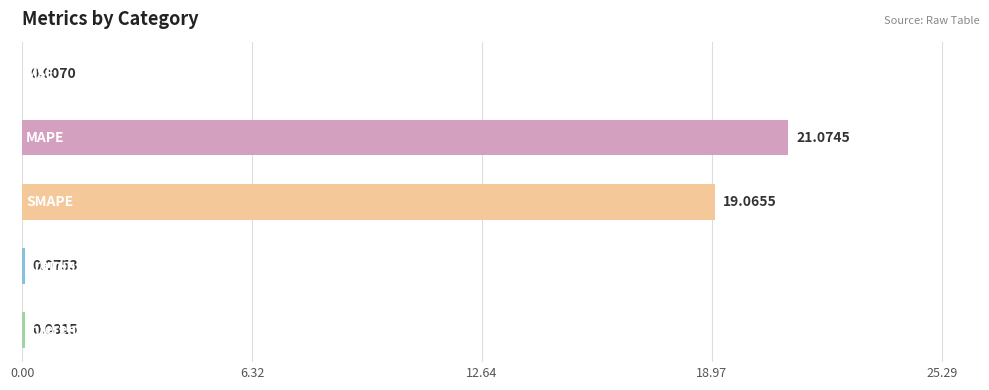

What is the sum of all values?

40.3